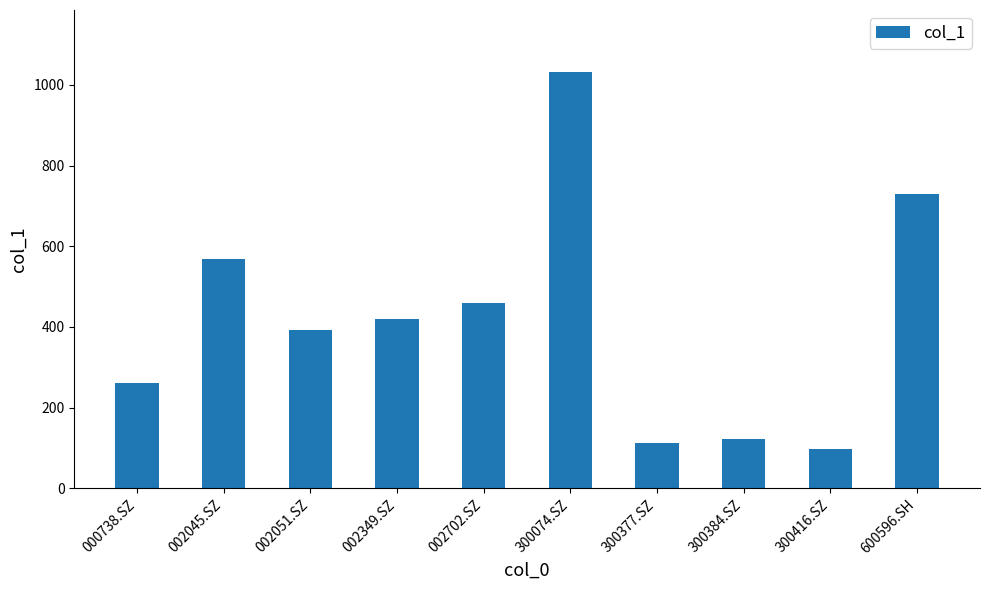

What is the label of the 8th bar from the left?

300384.SZ